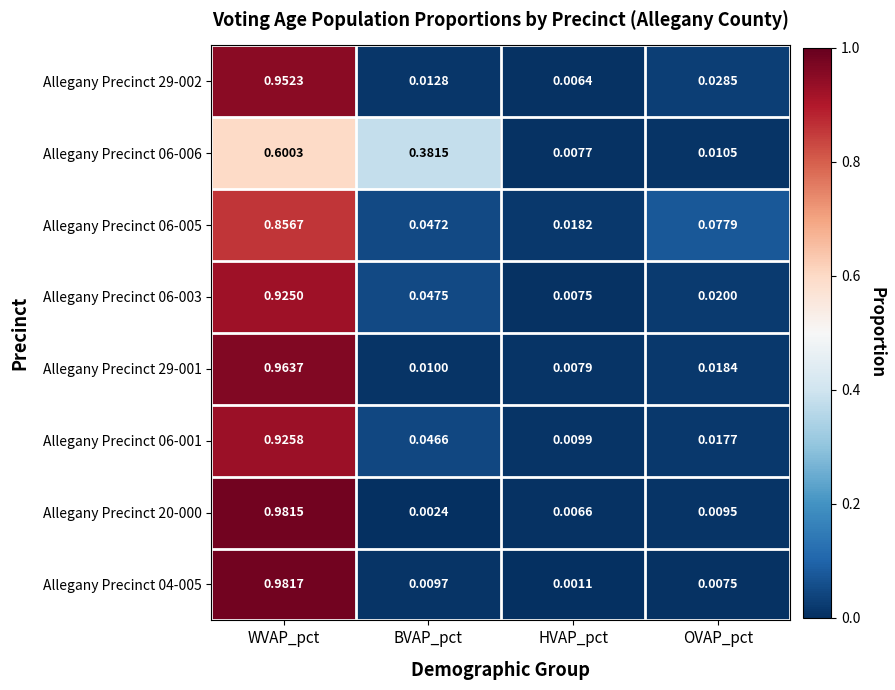

Which category has the highest value in the Allegany Precinct 29-001 series?

WVAP_pct